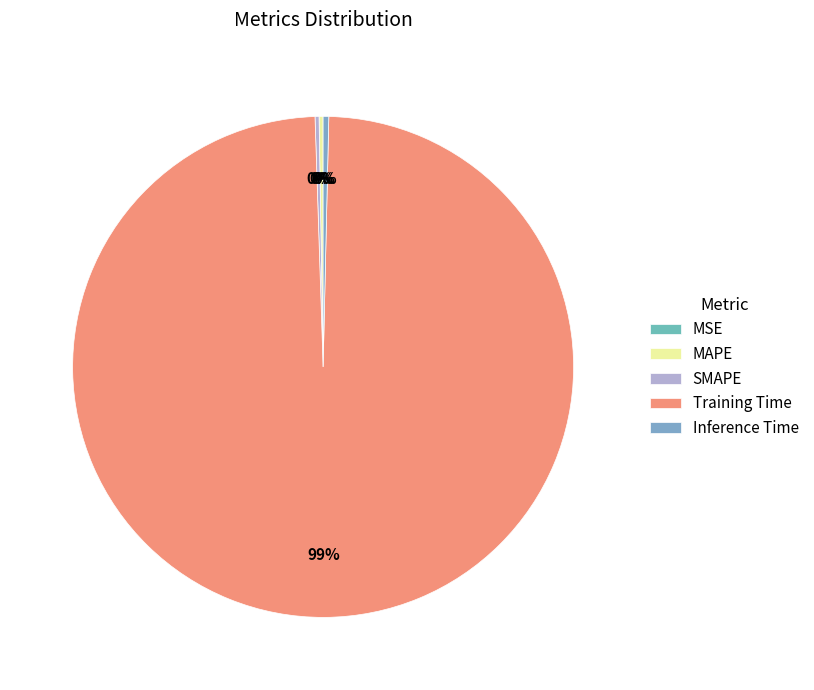

True or false: MAPE accounts for 0% of the total.

True